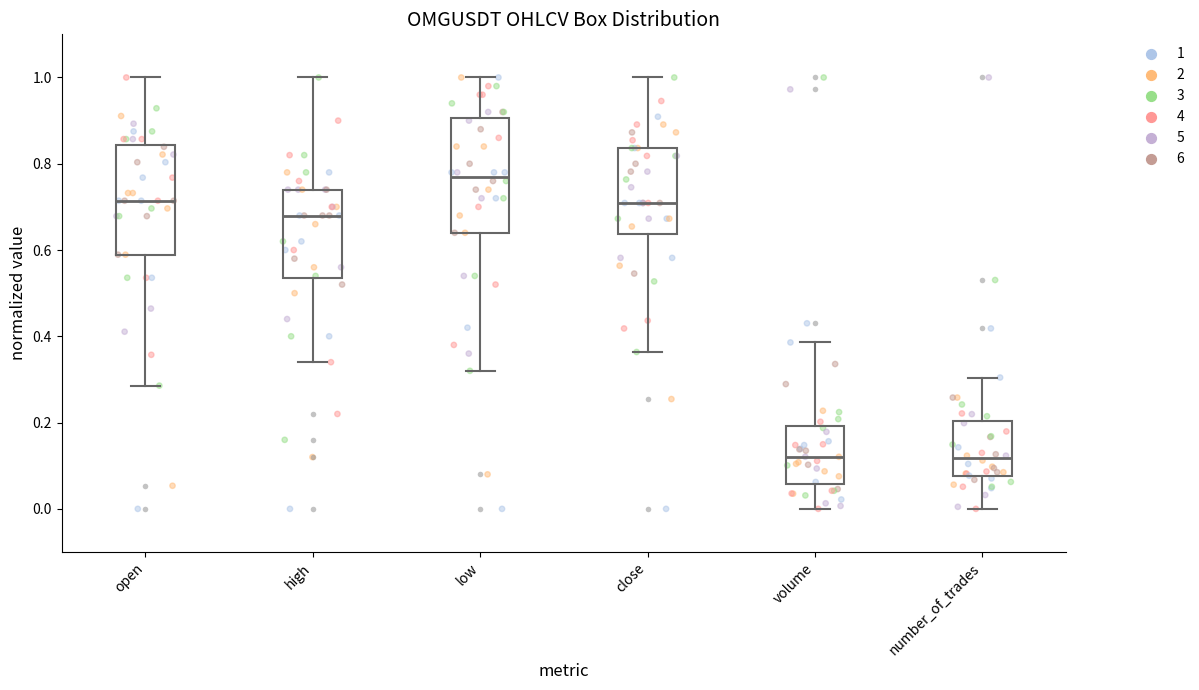

Which box's median line is the highest?

low